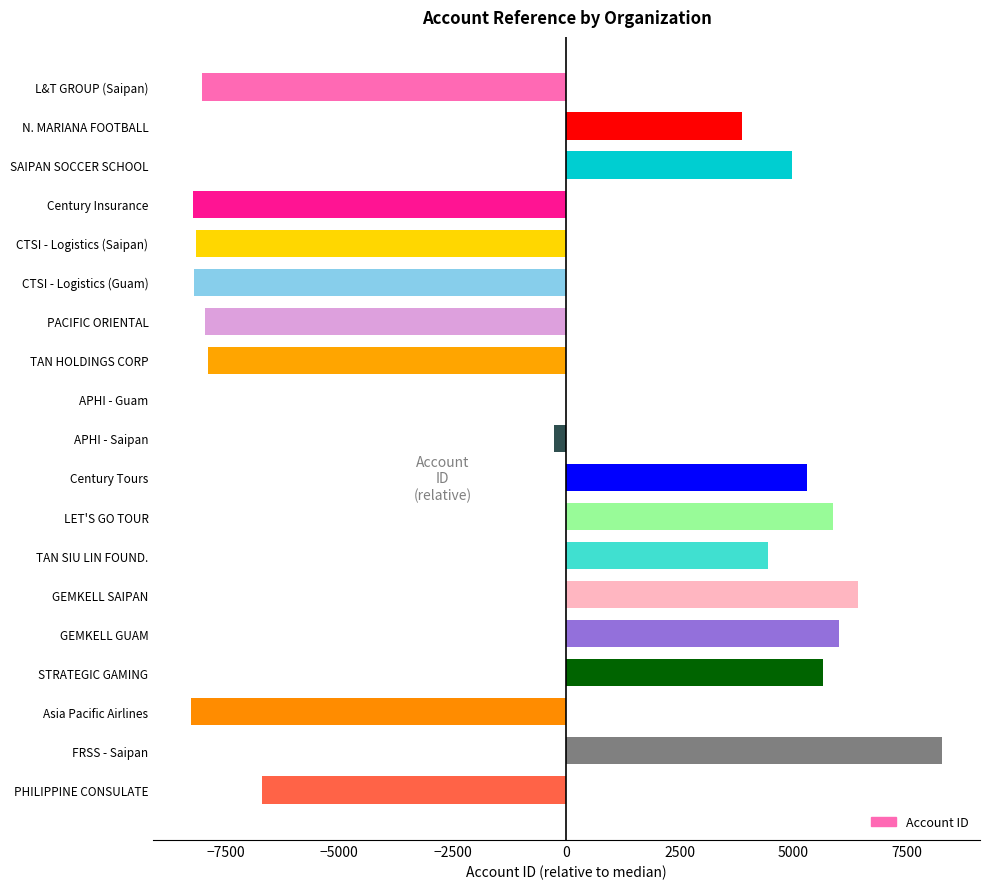

At which category does the chart reach its peak across all series?

FRSS - Saipan